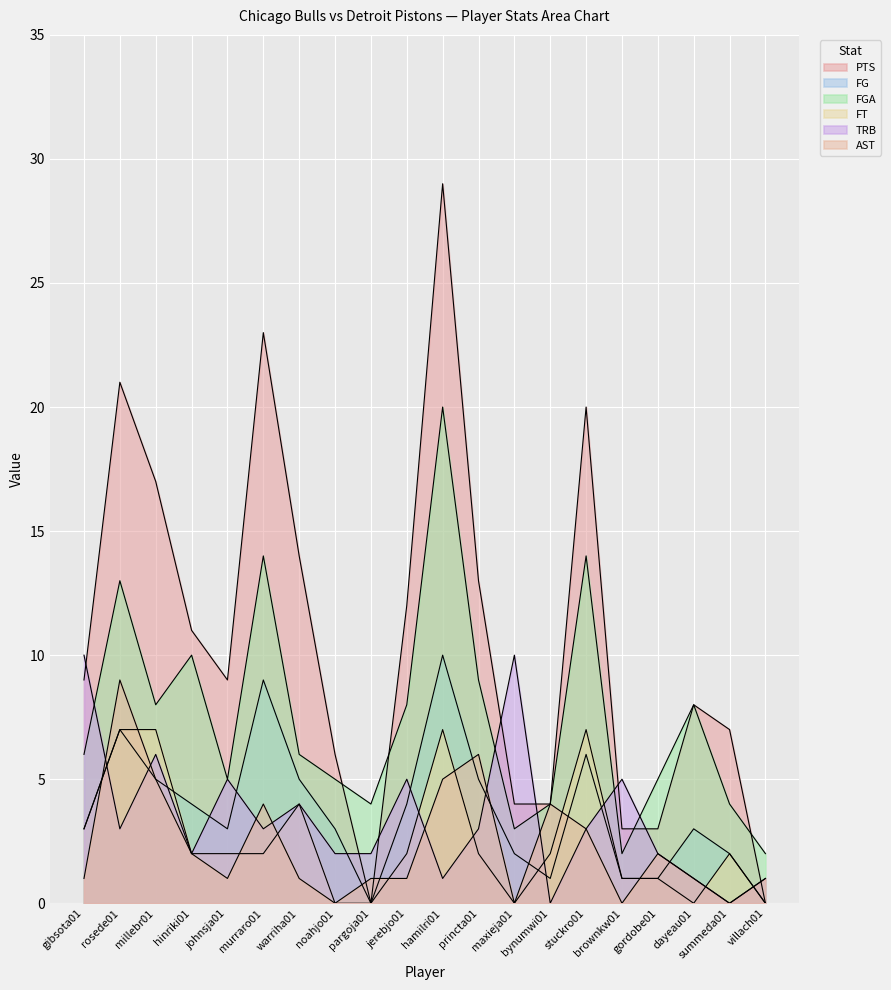

Reading right to left, what are all the values shown in this chart?

PTS: 0	7	8	3	3	20	4	4	13	29	12	0	6	14	23	9	11	17	21	9
FG: 0	2	3	1	1	6	1	2	5	10	4	0	3	5	9	3	4	5	7	3
FGA: 2	4	8	5	2	14	4	3	9	20	8	4	5	6	14	5	10	8	13	6
FT: 0	2	0	1	1	7	2	0	2	7	2	0	0	4	2	2	2	7	7	3
TRB: 1	0	1	2	5	3	0	10	3	1	5	2	2	4	3	5	2	6	3	10
AST: 1	0	1	2	0	3	4	0	6	5	1	1	0	1	4	1	2	5	9	1